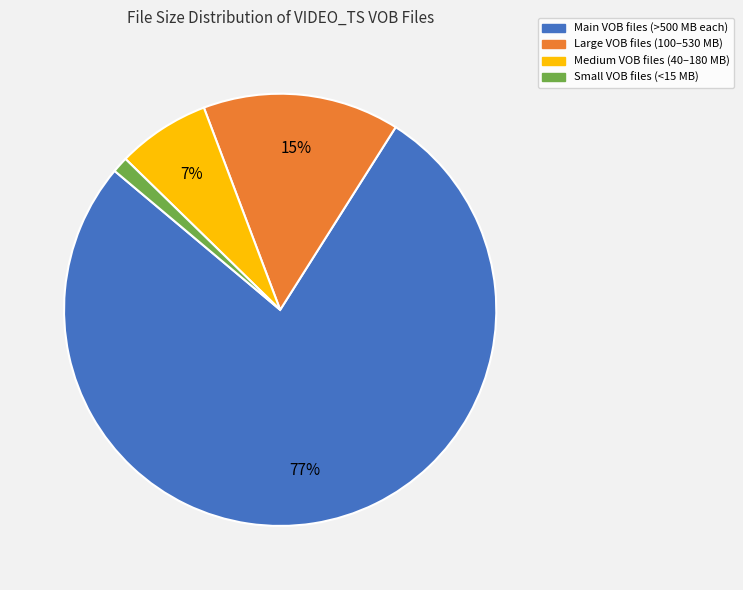

Is there a majority slice in this chart?

Yes